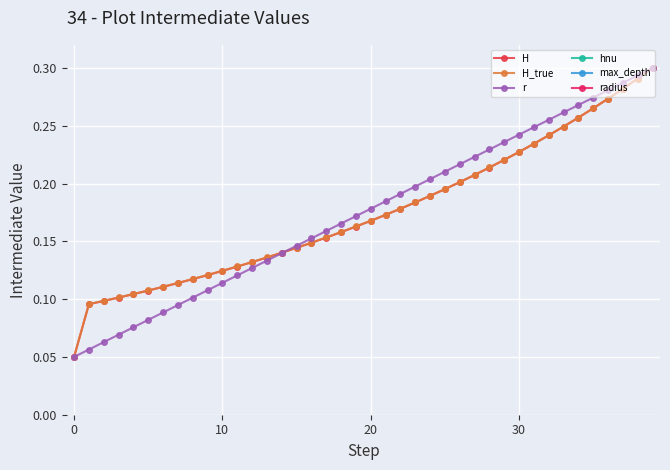

List the series in order of their peak value, lowest first.

H, H_true, r, hnu, max_depth, radius